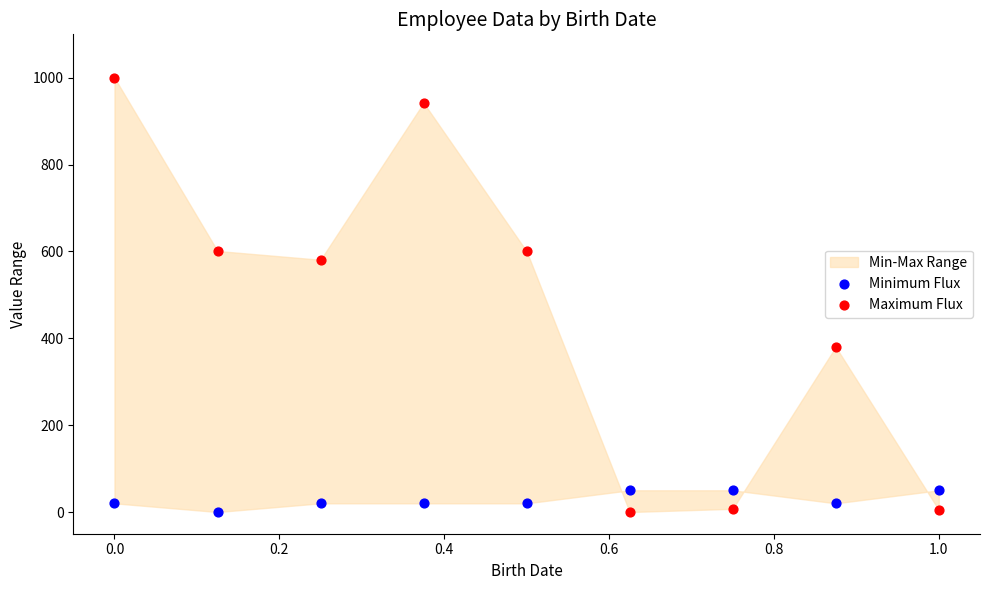

Across all series, what Y value is closest to 500?

580.9